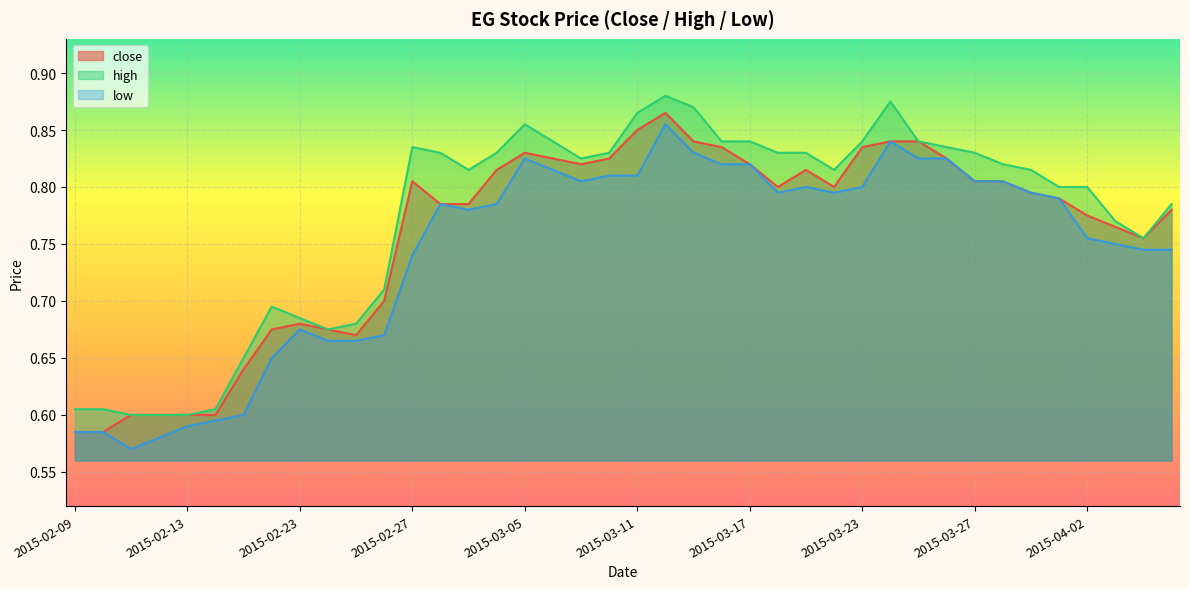

True or false: low and close intersect in this chart.

False